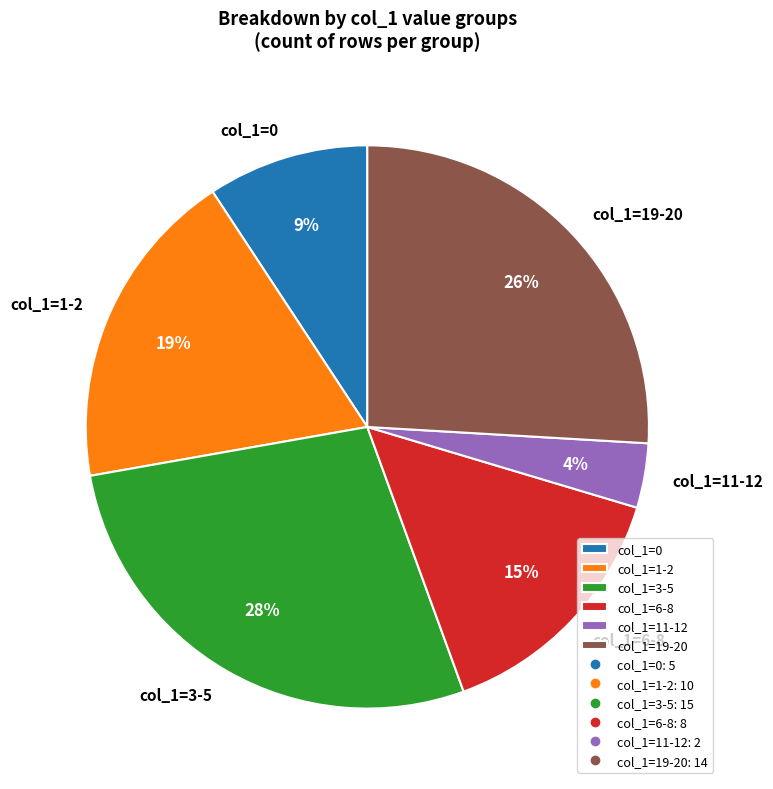

Is the sum of col_1=1-2 and col_1=0 greater than half?

No